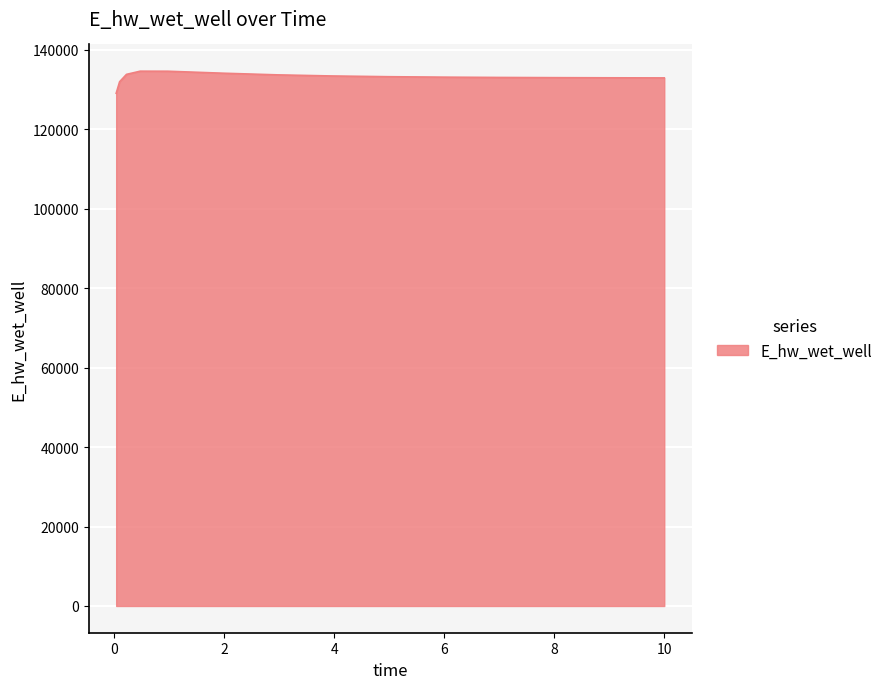

What is the maximum value shown in the chart?

134627.9